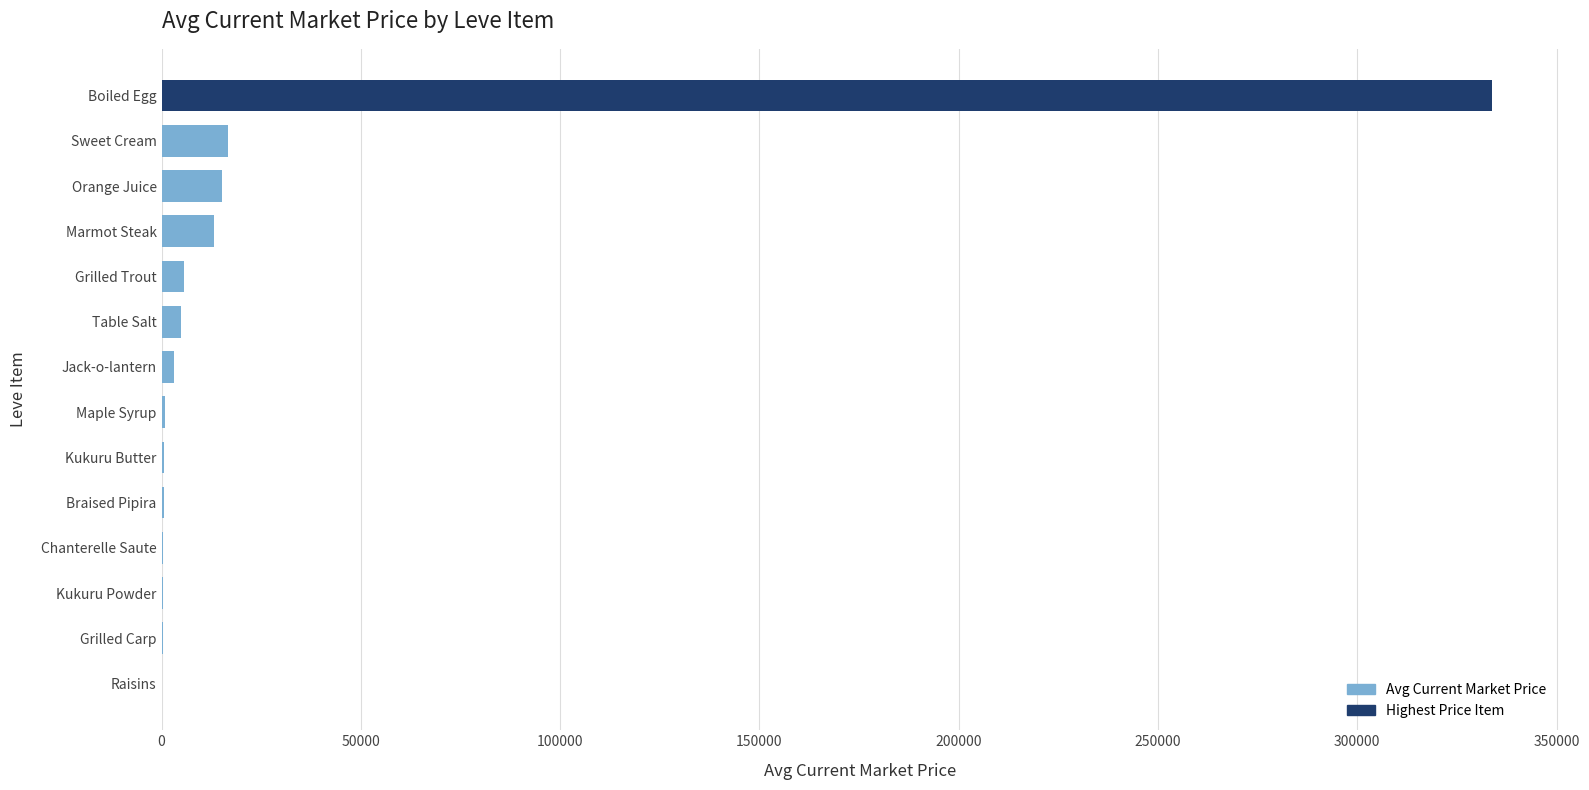

The chart shows a value of 16734.0 at Sweet Cream. True or false?

True